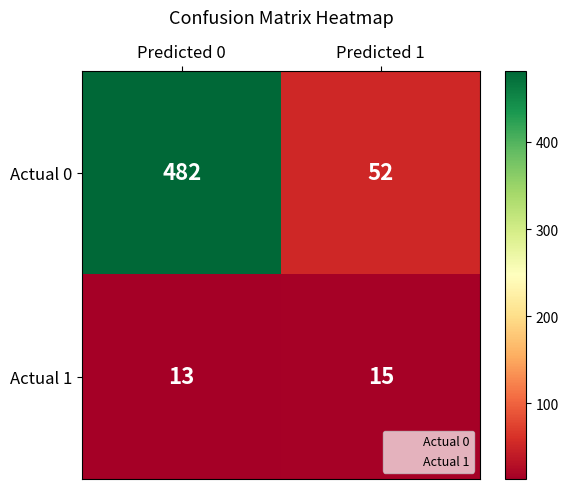

Which category has the highest value across all series?

Predicted 0